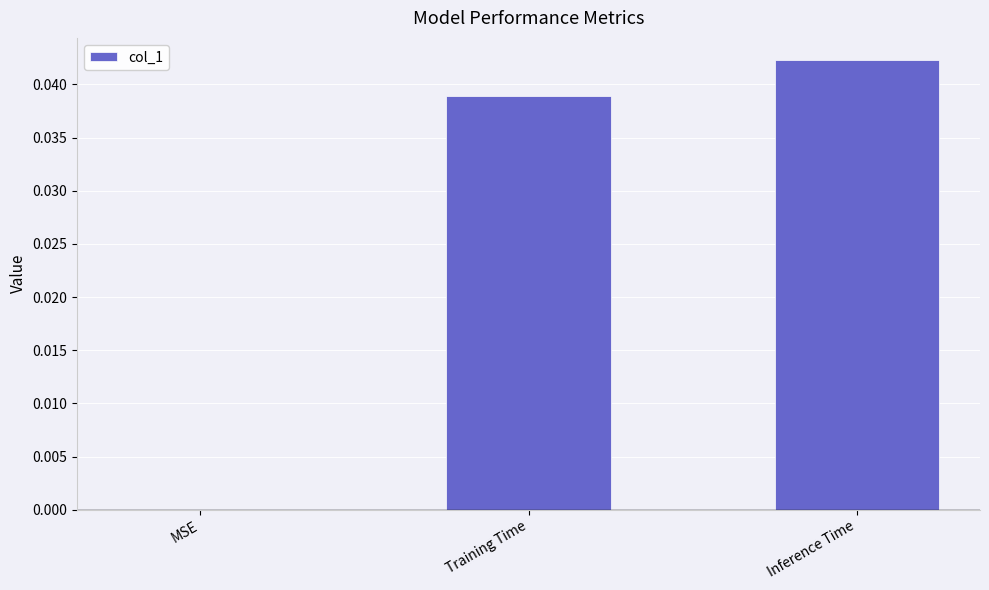

The chart shows a value of 0.0 at Training Time. True or false?

True